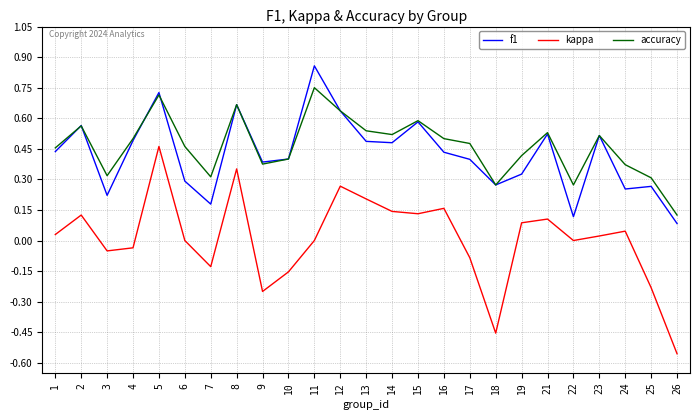

What are all the series names shown in the legend?

f1, kappa, accuracy